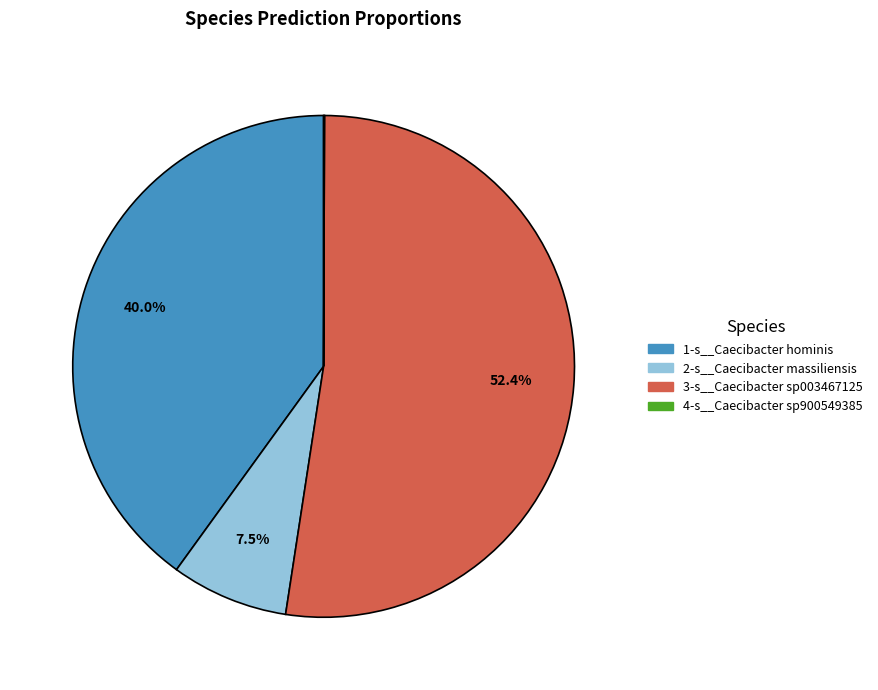

Which has a higher value, 3-s__Caecibacter sp003467125 or 1-s__Caecibacter hominis?

3-s__Caecibacter sp003467125